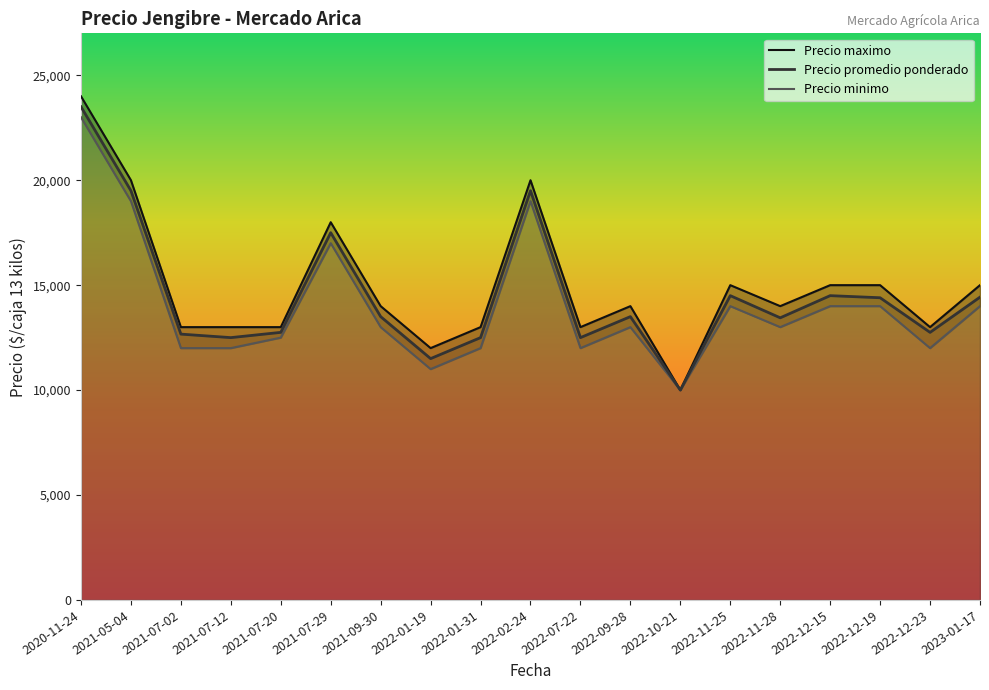

Is the value of Precio promedio ponderado at 2022-12-23 greater than the value of Precio minimo at 2022-01-19?

Yes